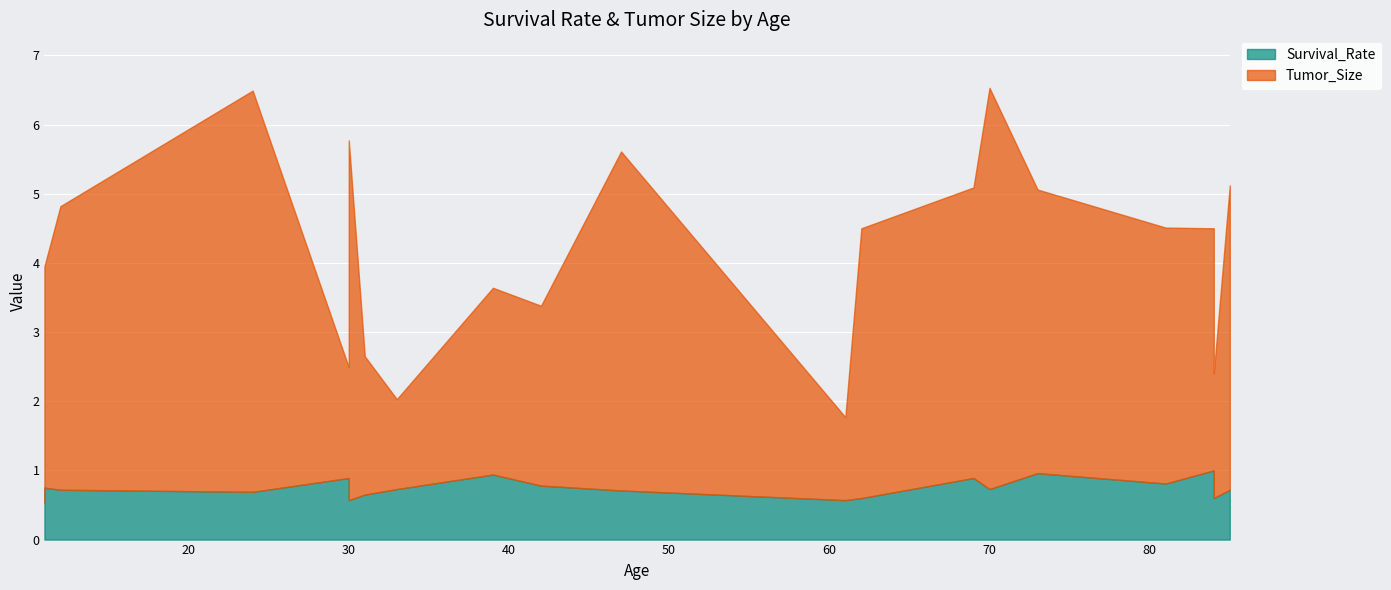

At which category is the sum across all series the highest?

70